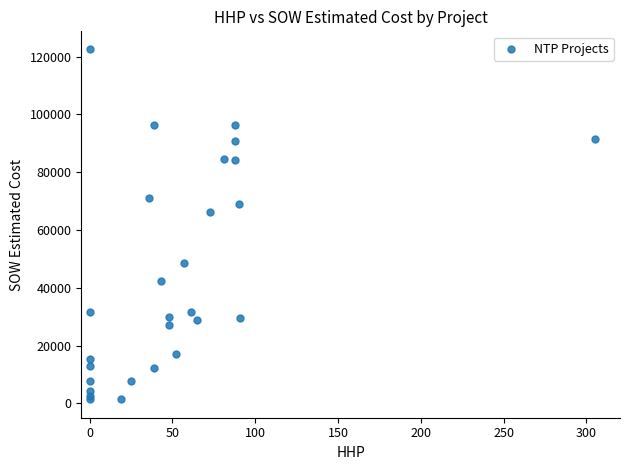

What Y value in the scatter plot is closest to 62029?

66271.5